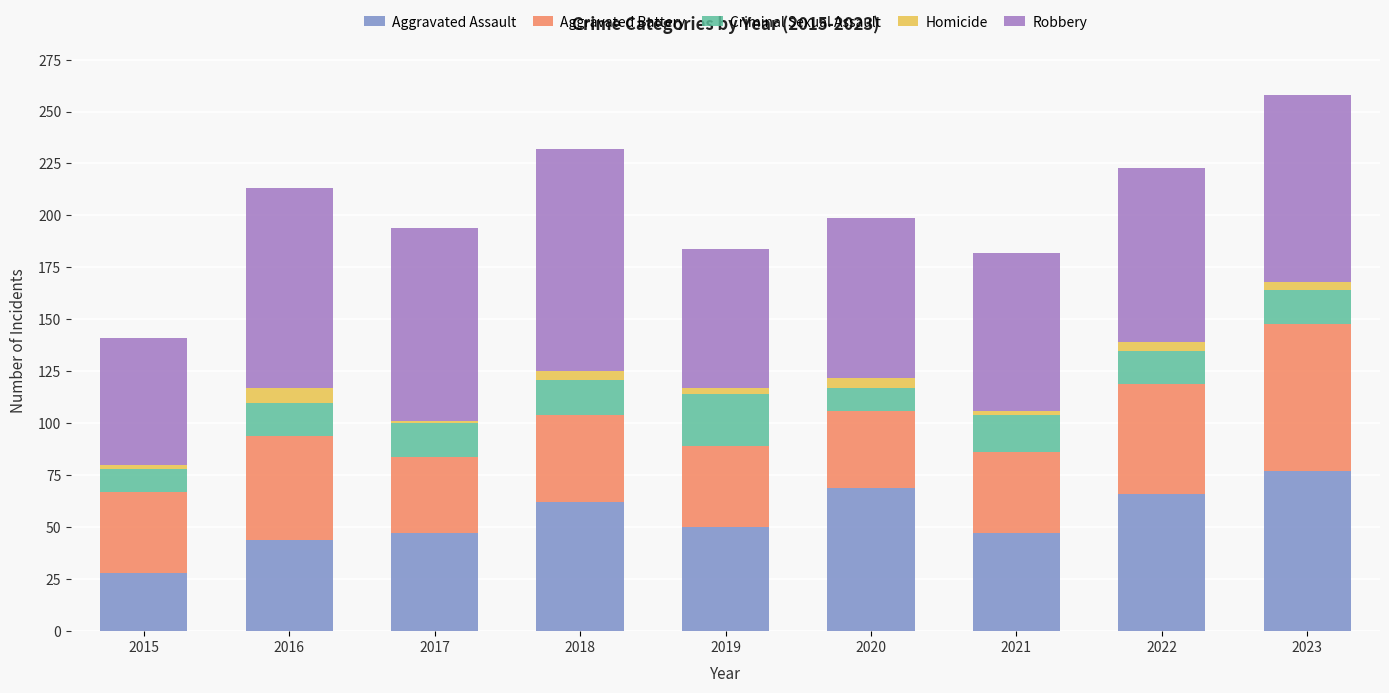

At which label does Aggravated Assault reach its peak?

2023